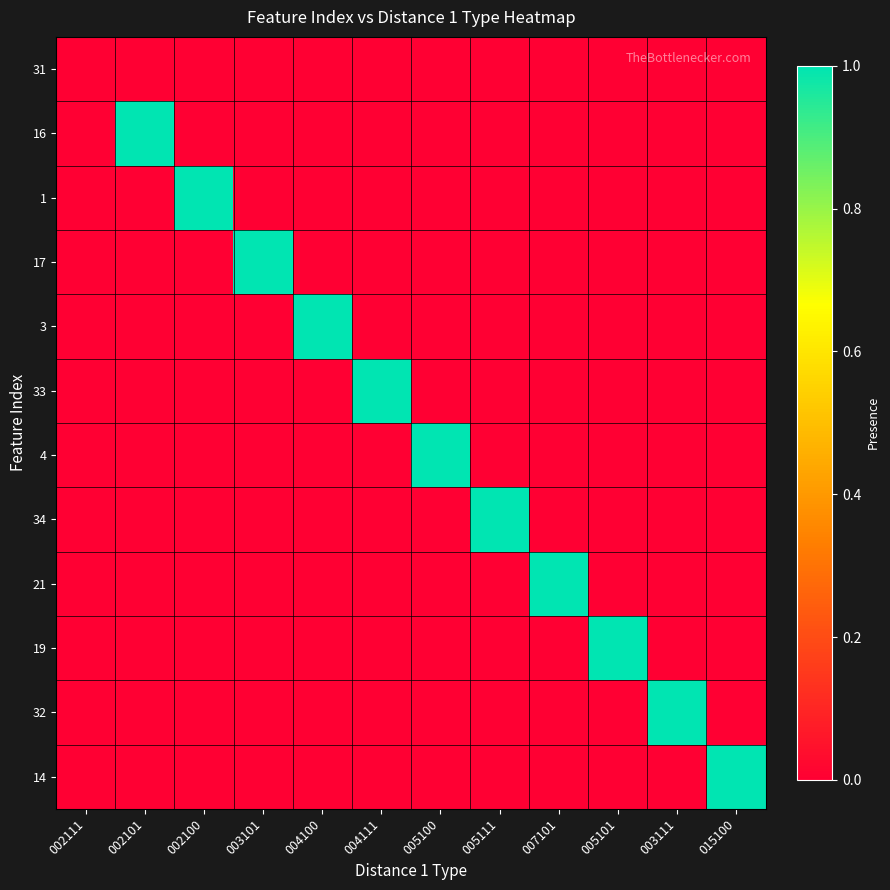

At how many categories does at least one series exceed 0?

11